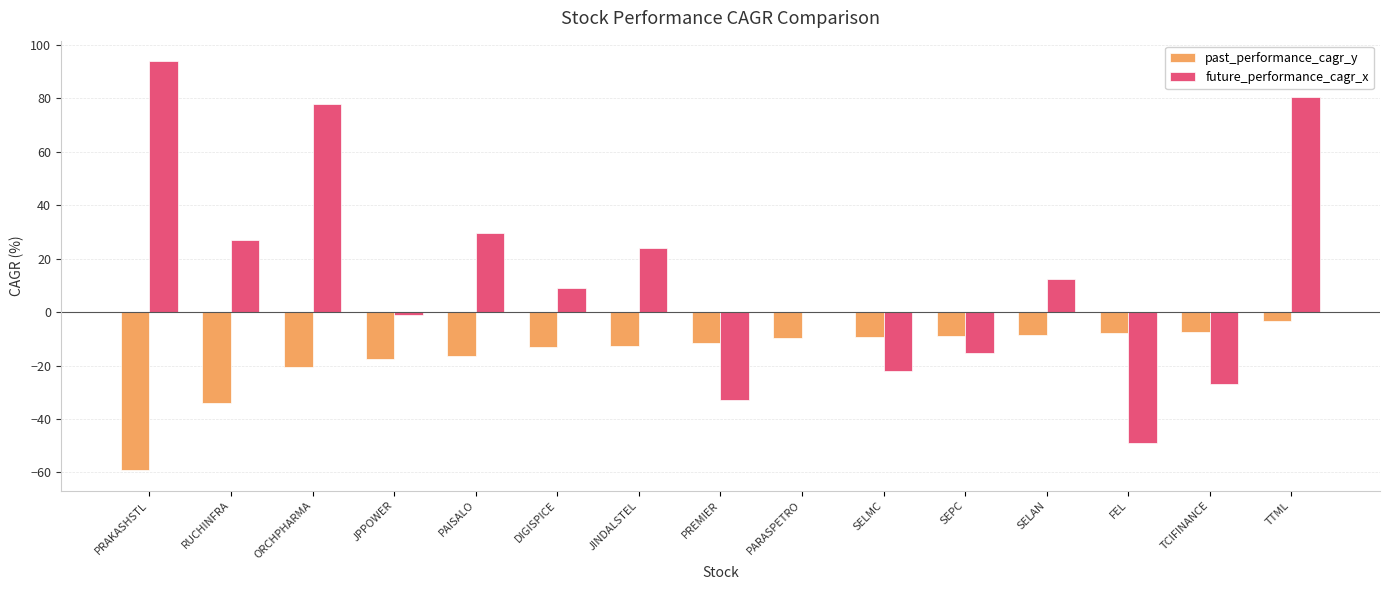

At which category is the sum across all series the highest?

TTML